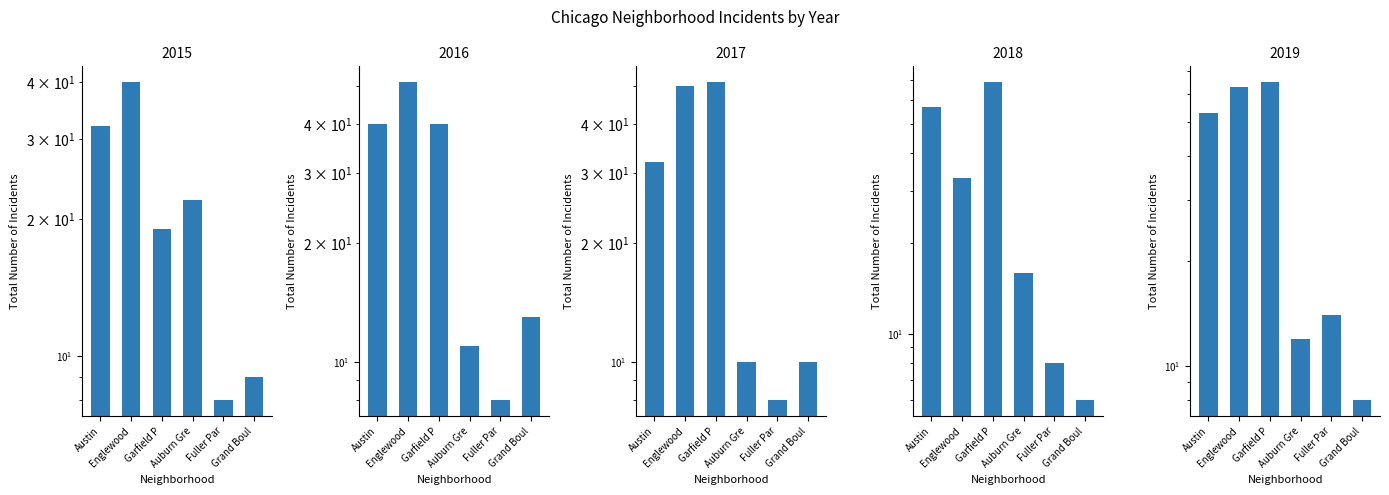

The value of 2018 at Auburn Gre is 4. True or false?

False